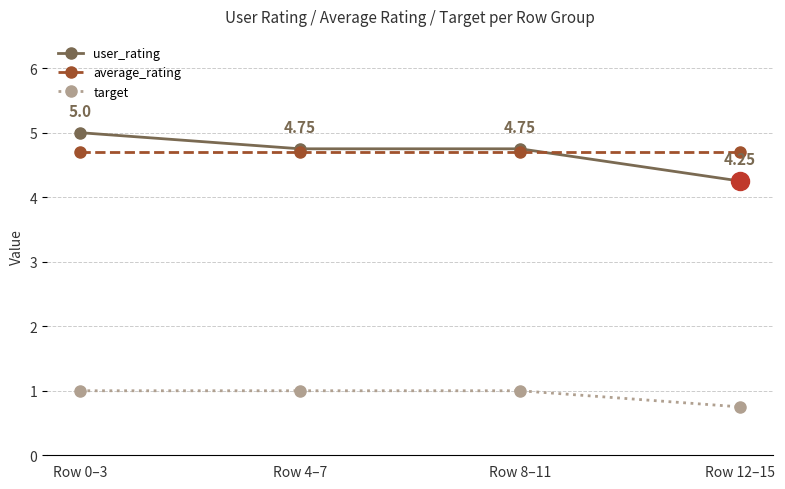

How many lines are shown in the chart?

3